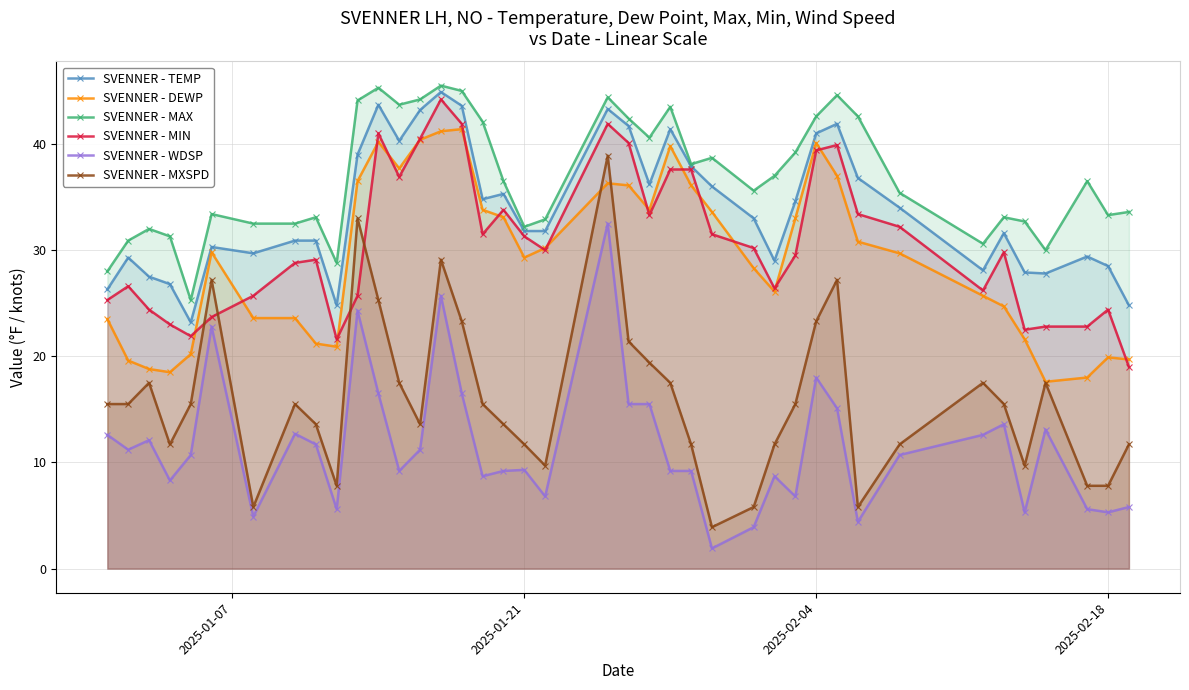

How many lines are shown in the chart?

6